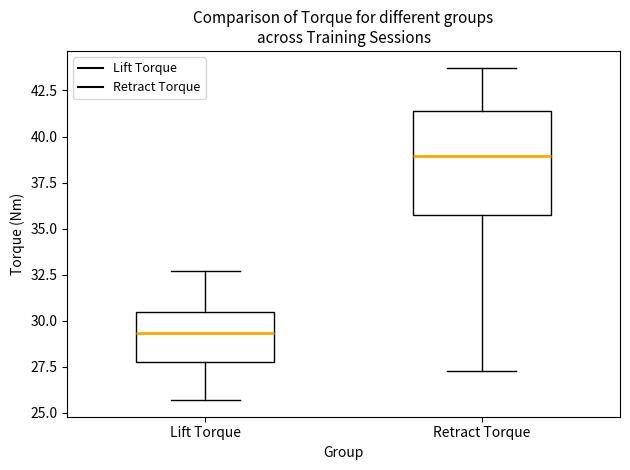

Comparing the boxes themselves (not the whiskers), which one is the tallest?

Retract Torque